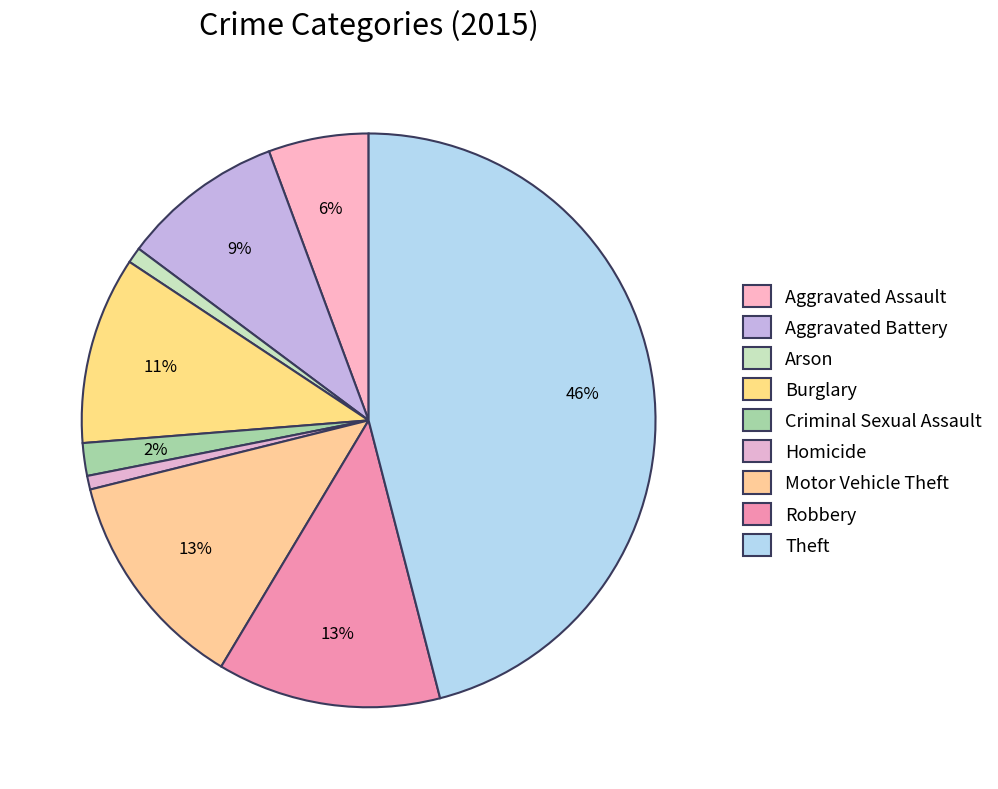

How many slices are in this pie chart?

9